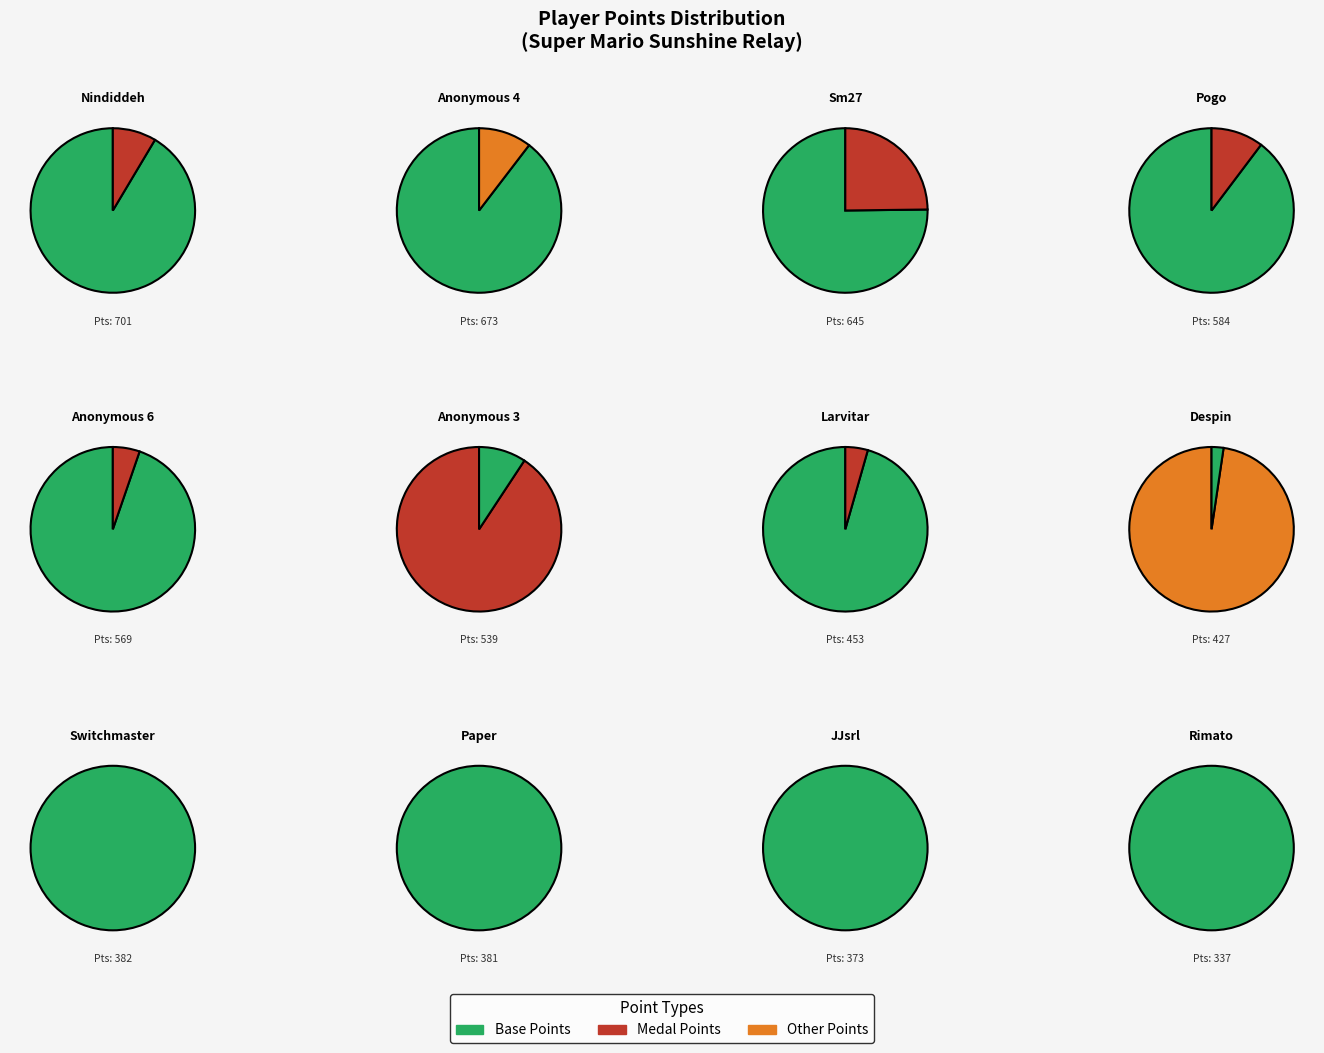

Between Switchmaster and Pogo, which is larger?

Pogo